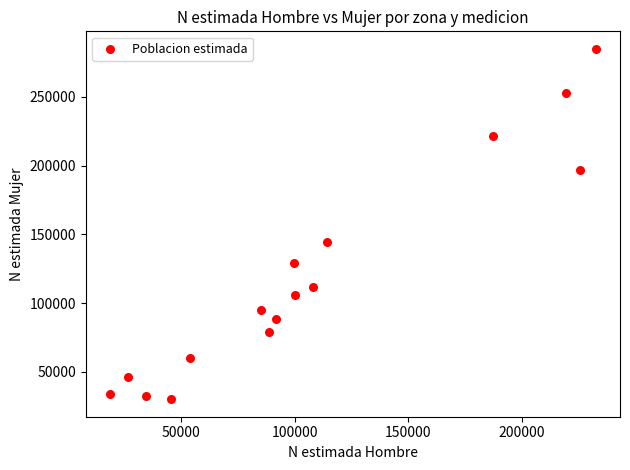

What Y value in the scatter plot is closest to 157535?

144640